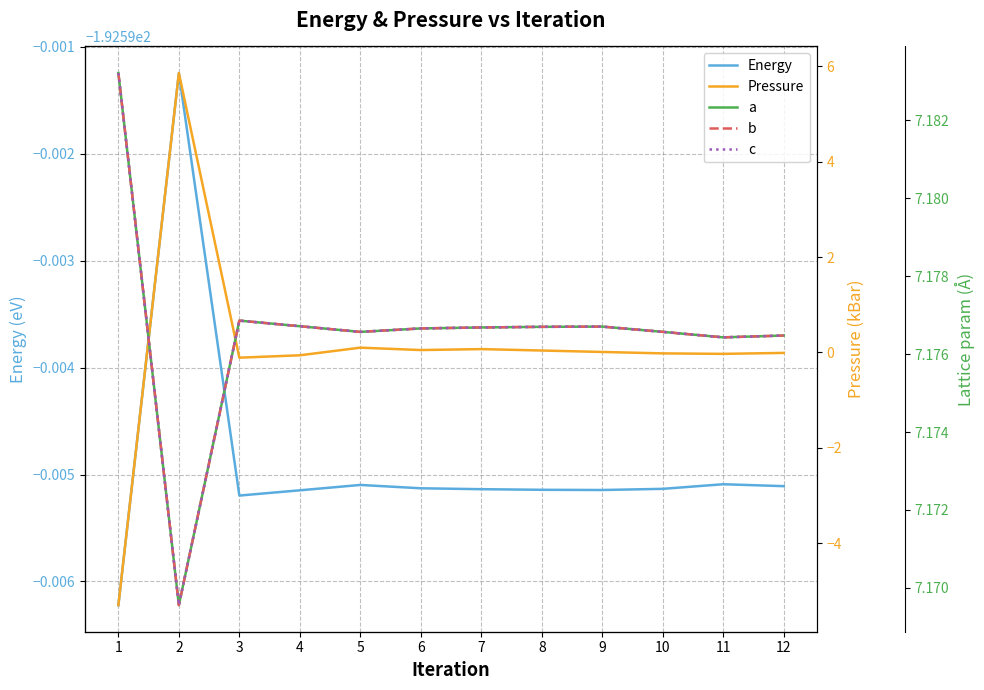

Is the value of b at 4 greater than the value of a at 3?

No